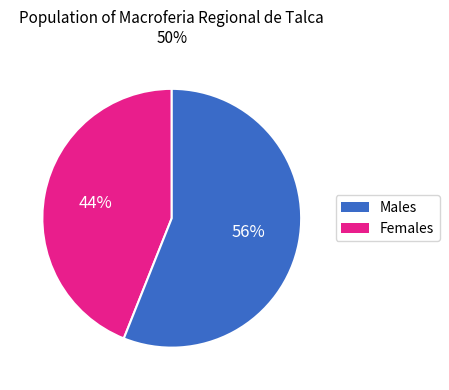

To the nearest percent, what is the average slice percentage?

50%